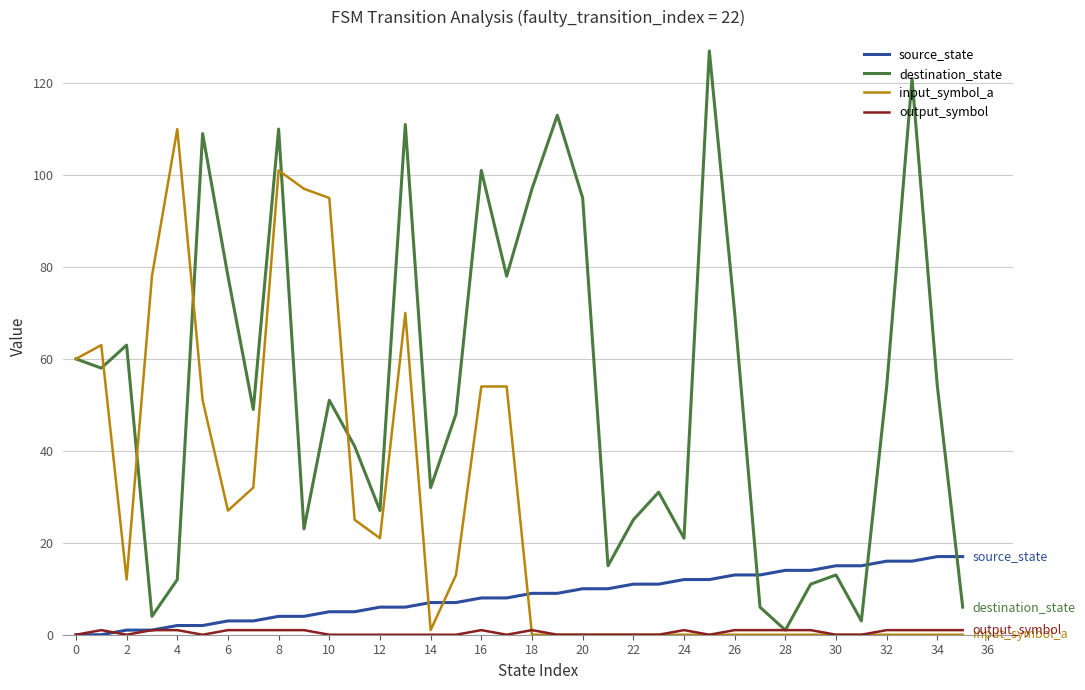

What is the highest value of the destination_state series?

127